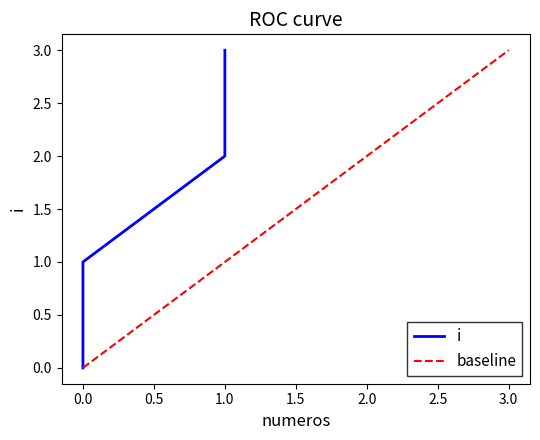

Reading left to right, transcribe all the data shown in this chart.

0=0	0=1	1=2	1=3